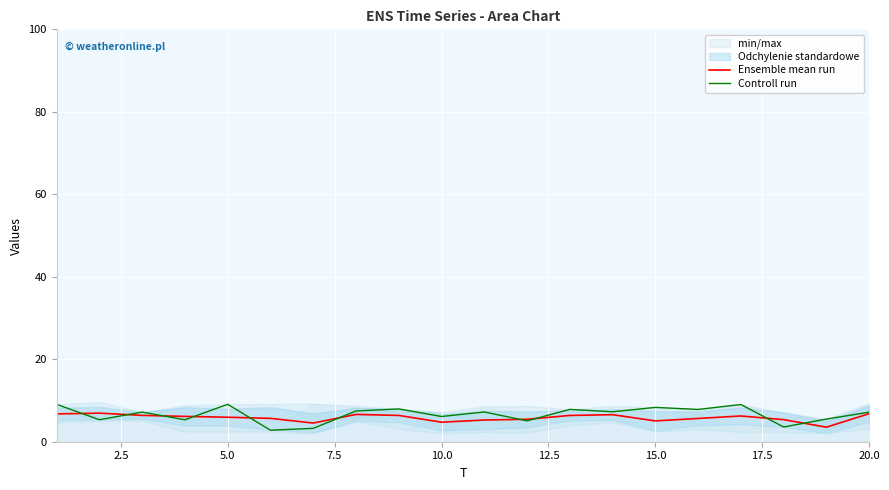

Is it true that Controll run equals 7.2 at 20.0?

True